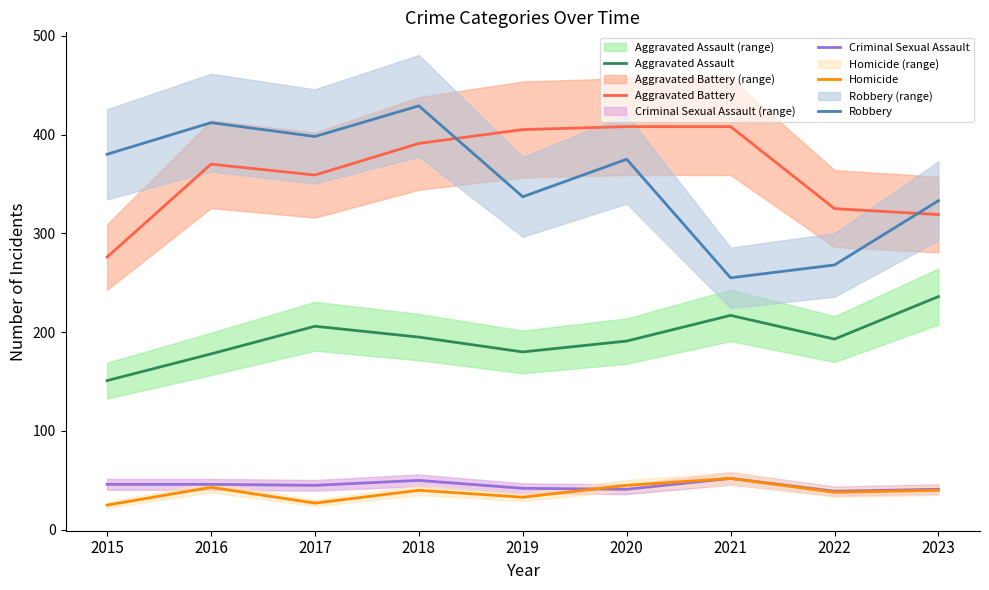

Where does the Criminal Sexual Assault series first go above 45?

2015